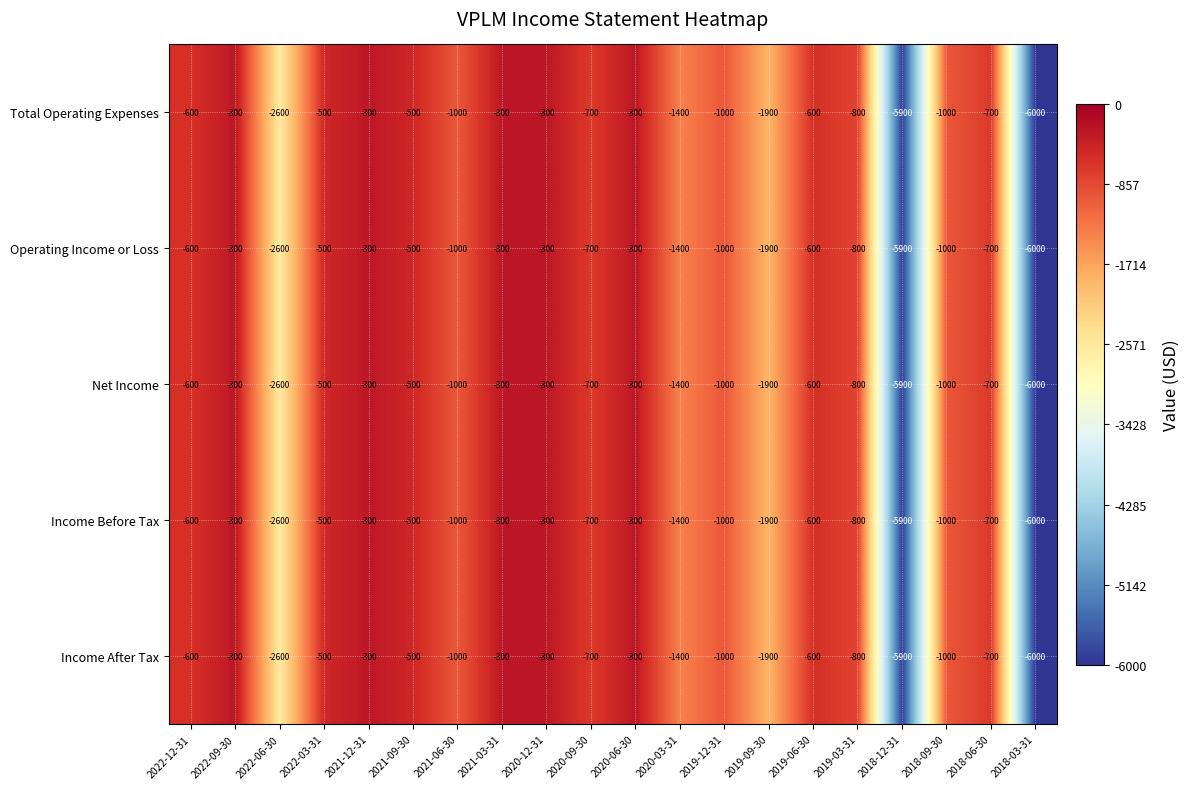

The Operating Income or Loss series shows -600 at 2022-12-31. True or false?

True